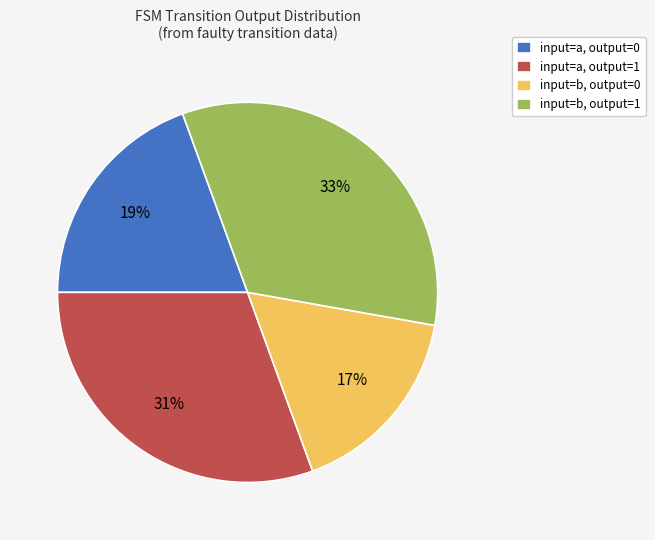

True or false: input=b, output=0 accounts for 17% of the total.

True